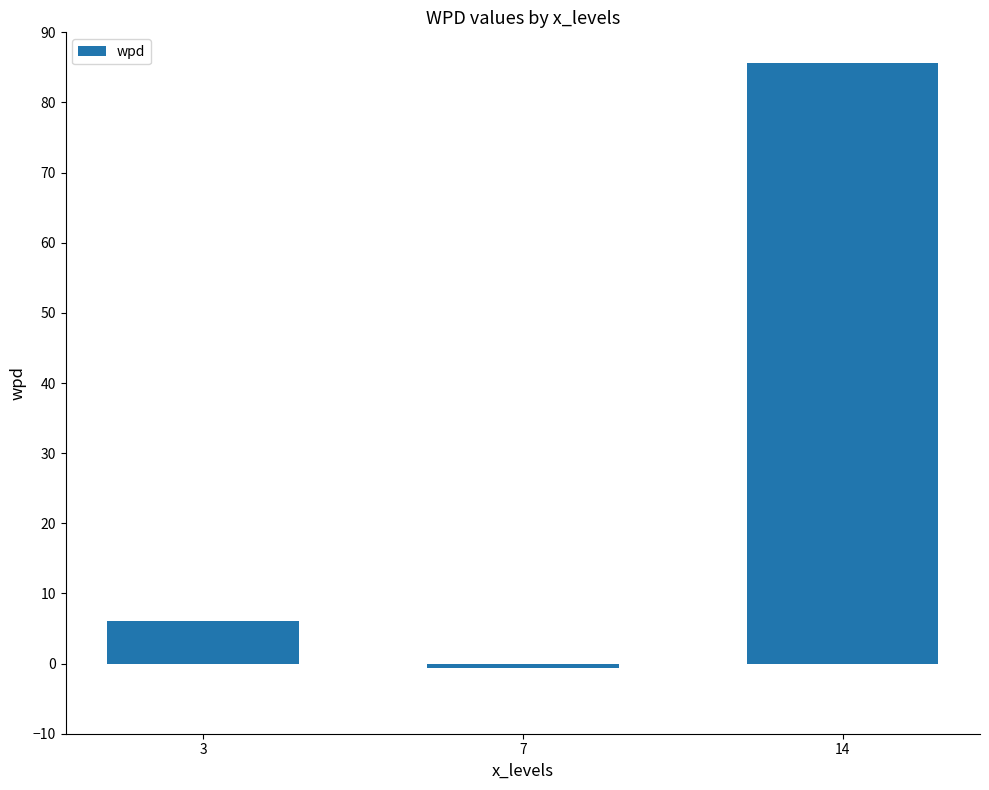

Reading left to right, list all the values displayed in this chart.

6.1	-0.7	85.6